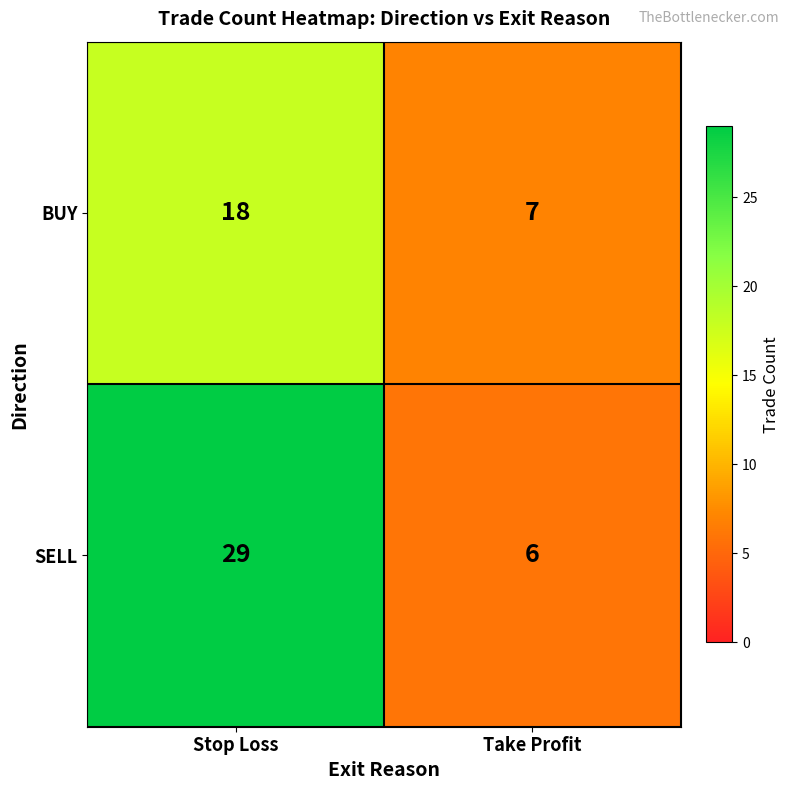

Which series has the widest spread of values?

SELL